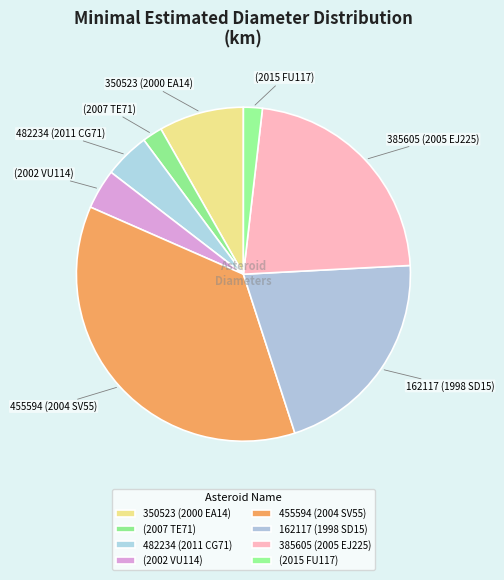

How many slices are in this pie chart?

8